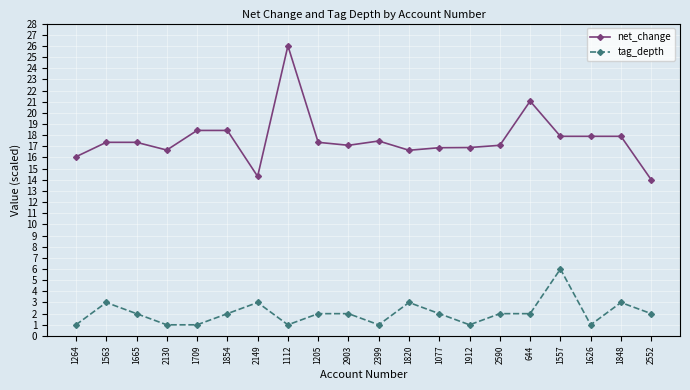

Is it true that net_change equals 9.6 at 1912?

False